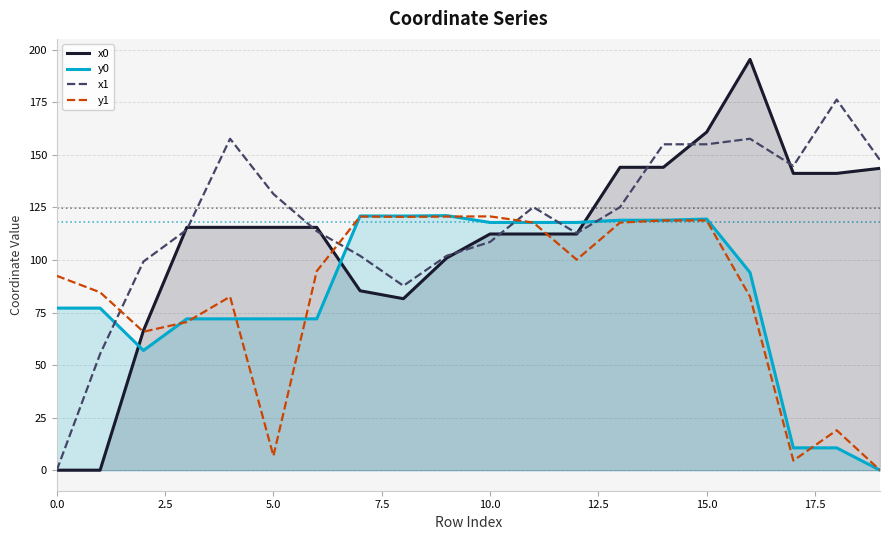

What is the highest value of the x0 series?

195.4